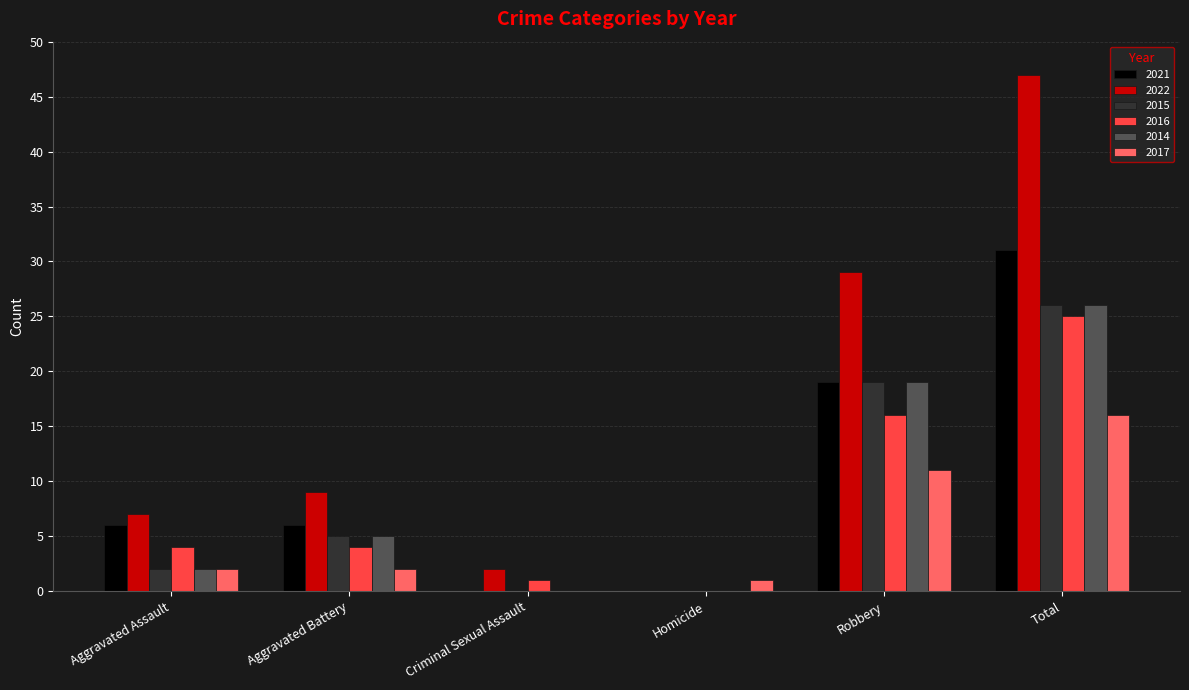

What is the total value across all series at Aggravated Battery?

31